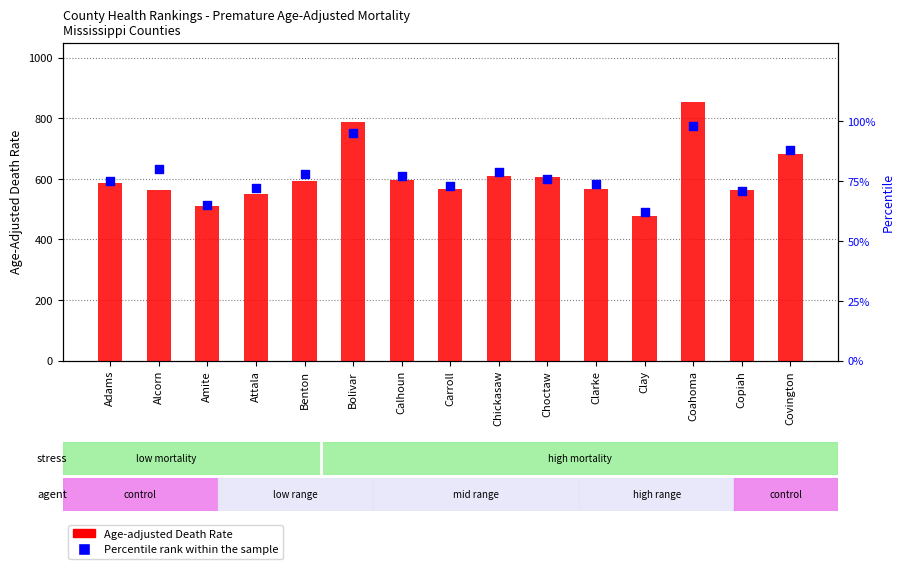

Which series reaches the minimum Y coordinate?

Percentile rank within sample